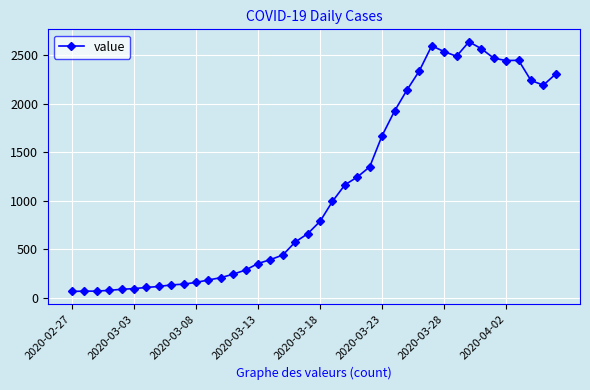

What is the minimum value shown in the chart?

63